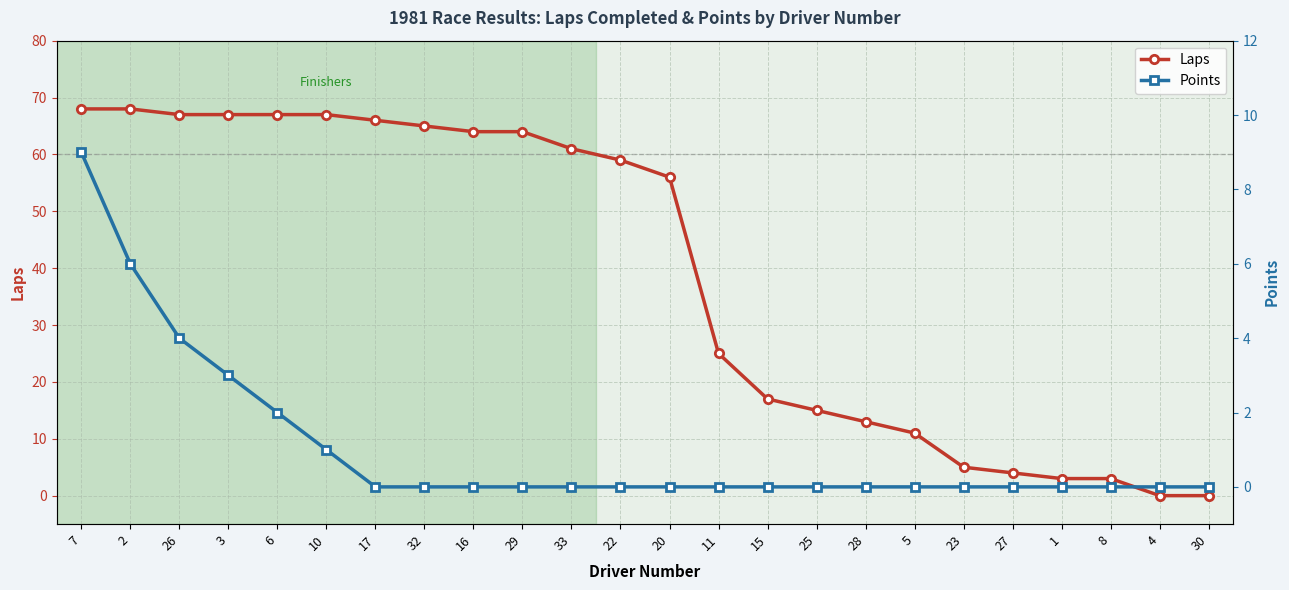

What is the label of the 10th point from the right?

15